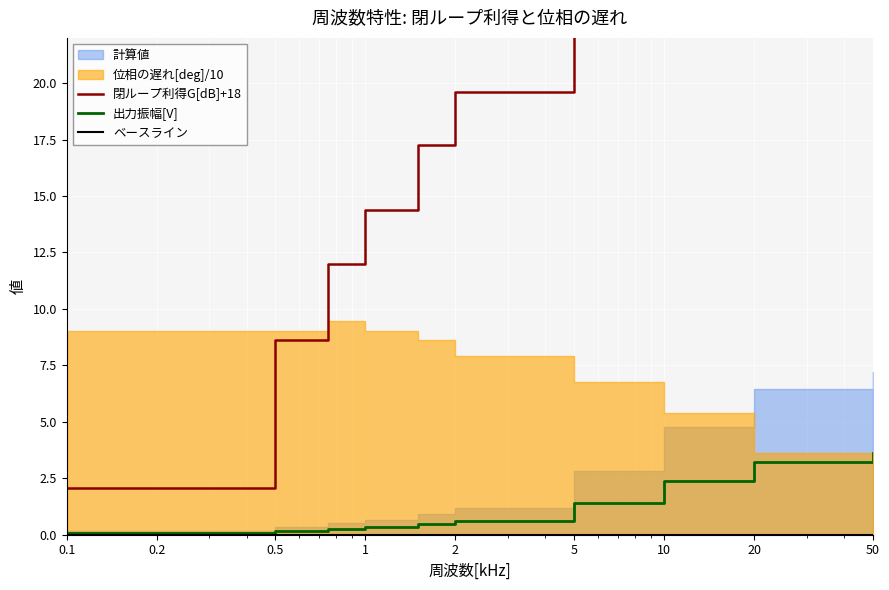

What is the average value of the 出力振幅[V] series?

1.1